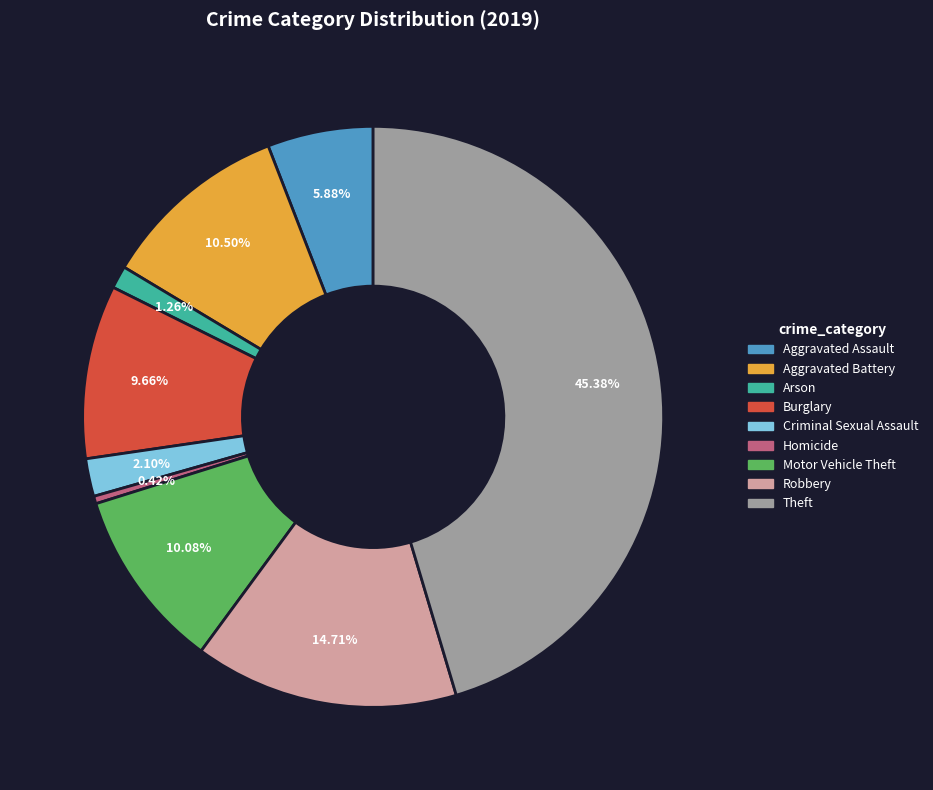

To the nearest percent, what is the difference between the largest and smallest slice percentages?

45%